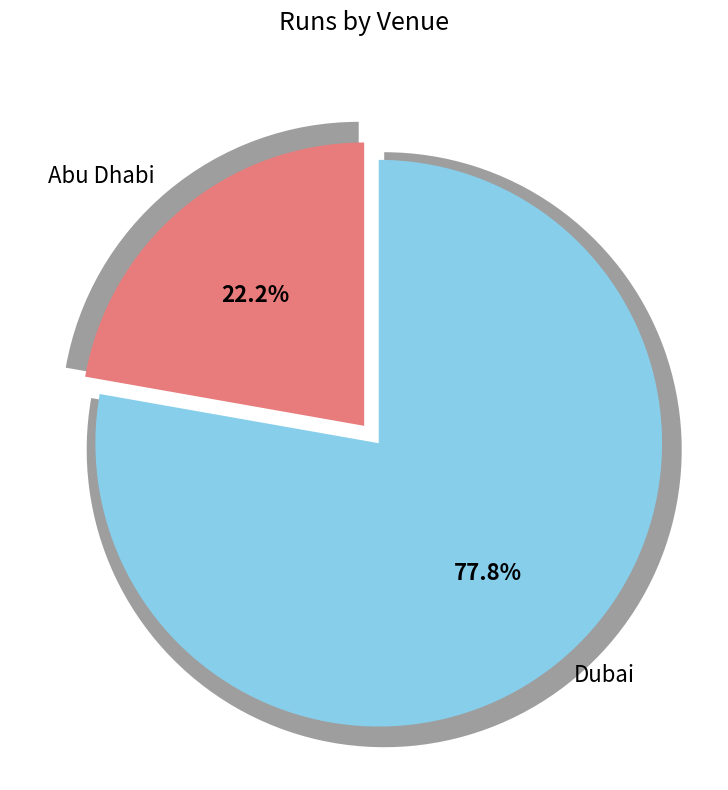

Rank the categories by value from highest to lowest.

Dubai, Abu Dhabi